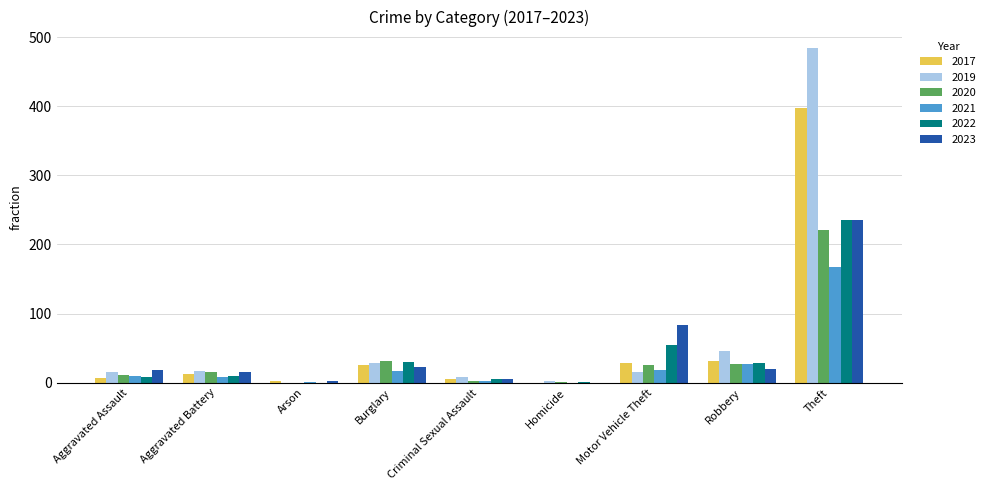

At which label is 2023 closest to 117?

Motor Vehicle Theft